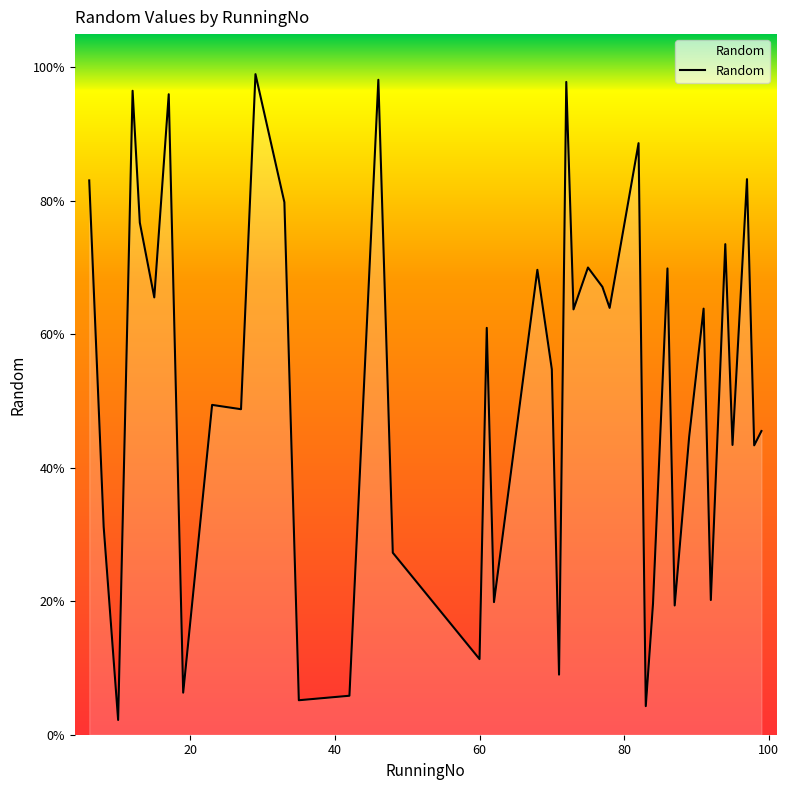

Does the chart display data point markers on the line(s)?

No